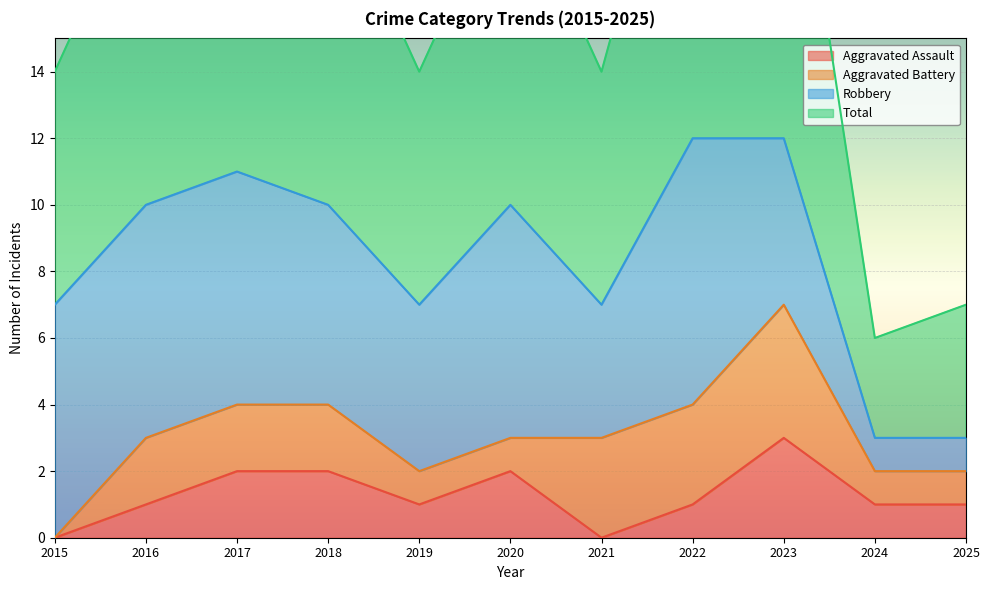

What is the sum of all Total values?

185